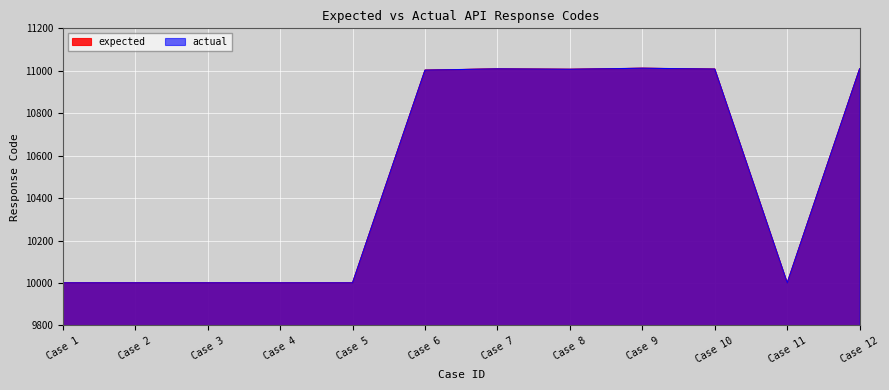

List the series in order of their peak value, highest first.

expected, actual